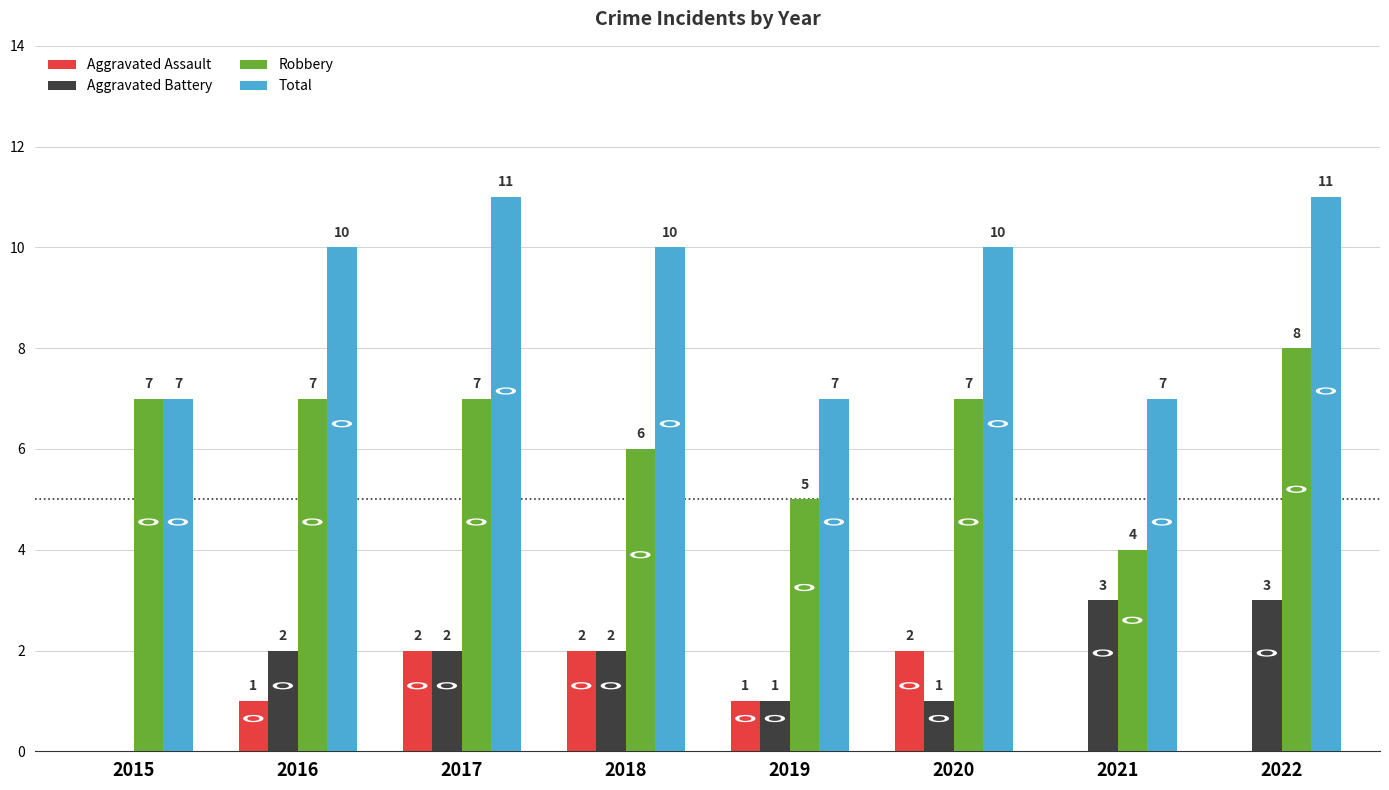

How many Aggravated Assault values are between 0 and 2?

8